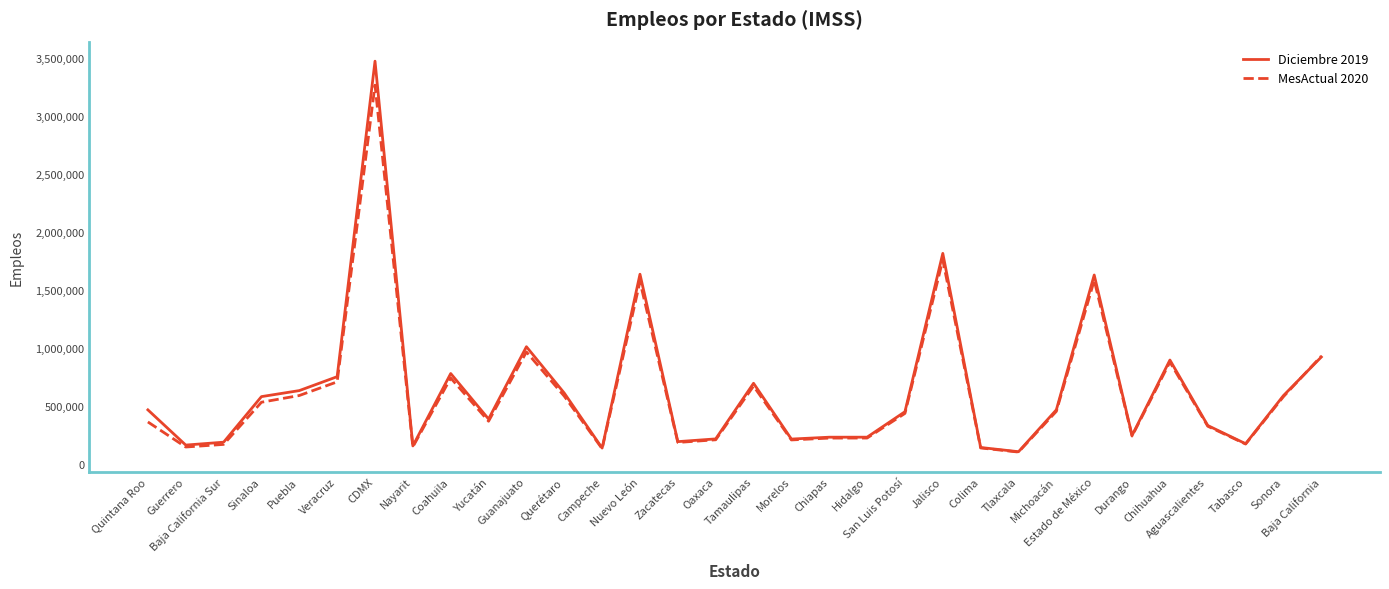

List the series in order of their peak value, highest first.

Diciembre 2019, MesActual 2020